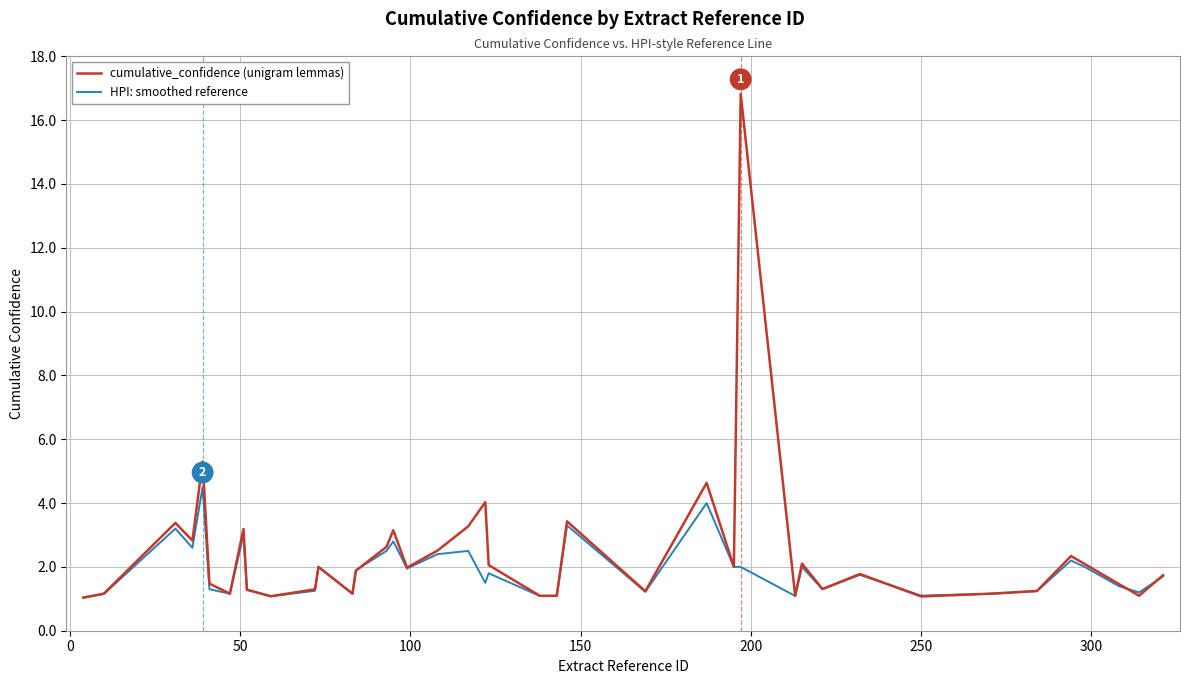

What is the maximum value for cumulative_confidence (unigram lemmas)?

16.8